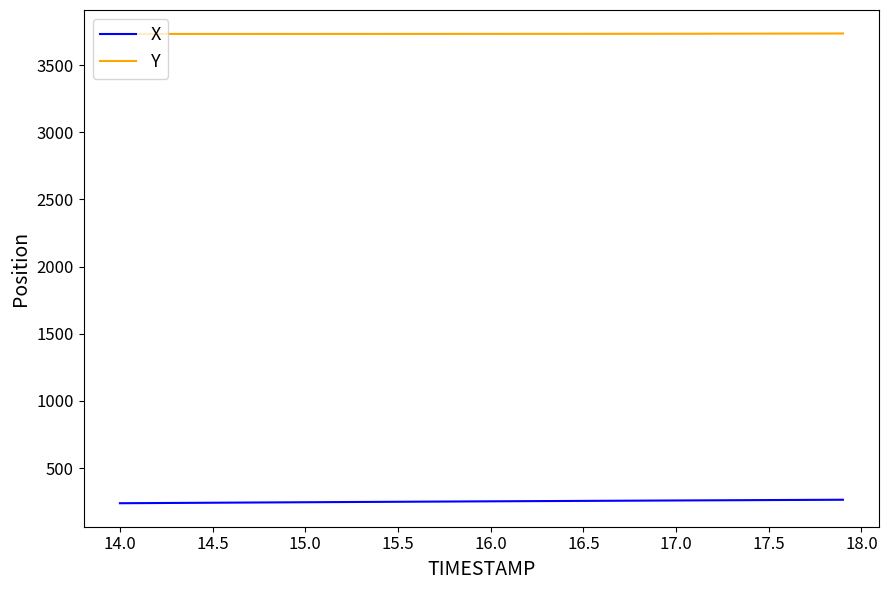

List the series in order of their peak value, highest first.

Y, X